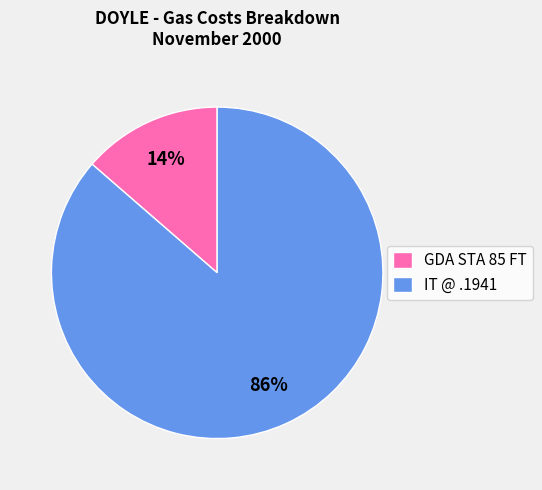

What percentage is the IT @ .1941 slice, to the nearest percent?

86%